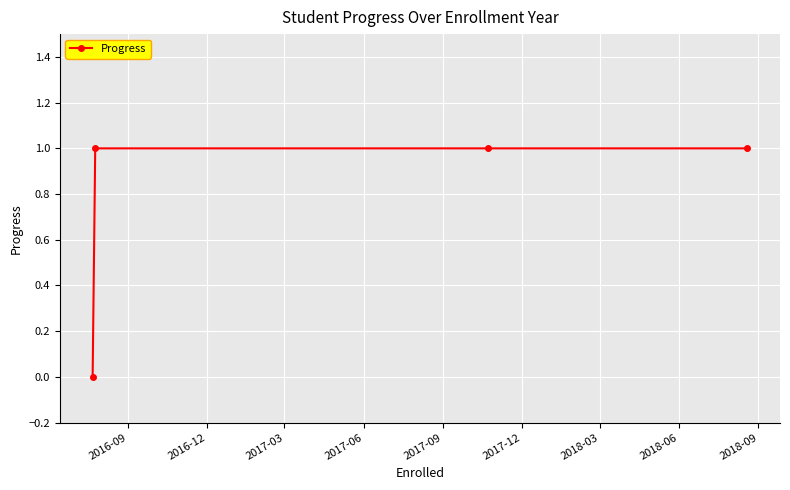

What is the maximum value shown in the chart?

1